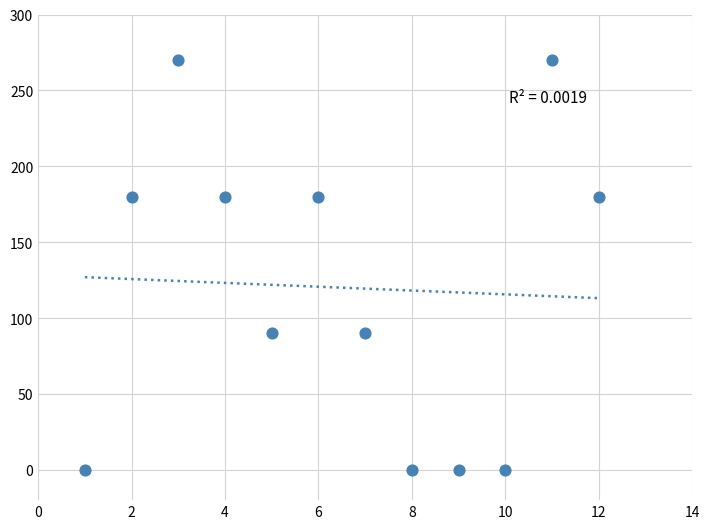

What is the range of Y values (max minus min)?

270